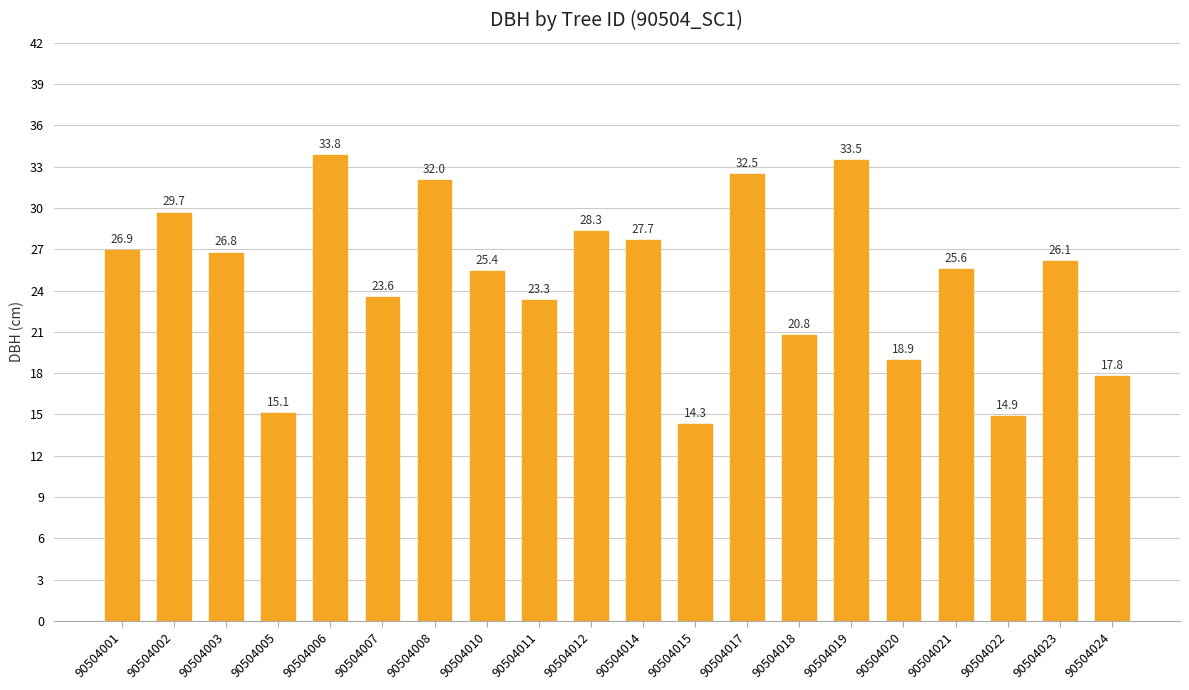

What is the sum of all values?

497.0